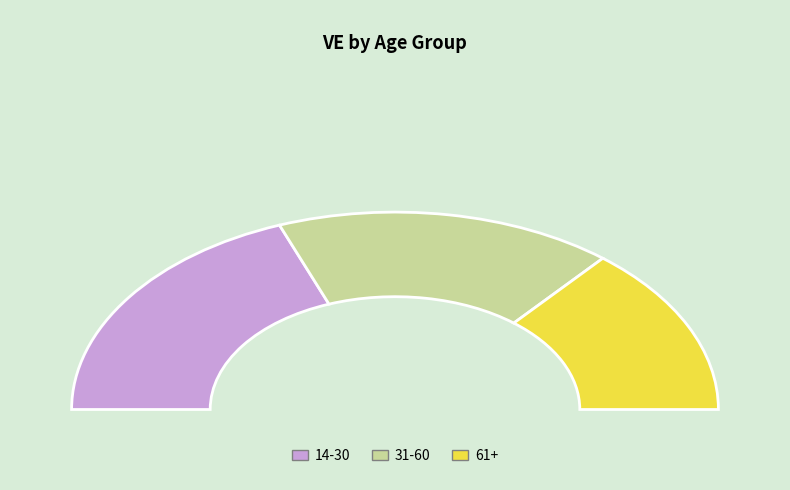

Rank the categories by value from lowest to highest.

61+, 31-60, 14-30